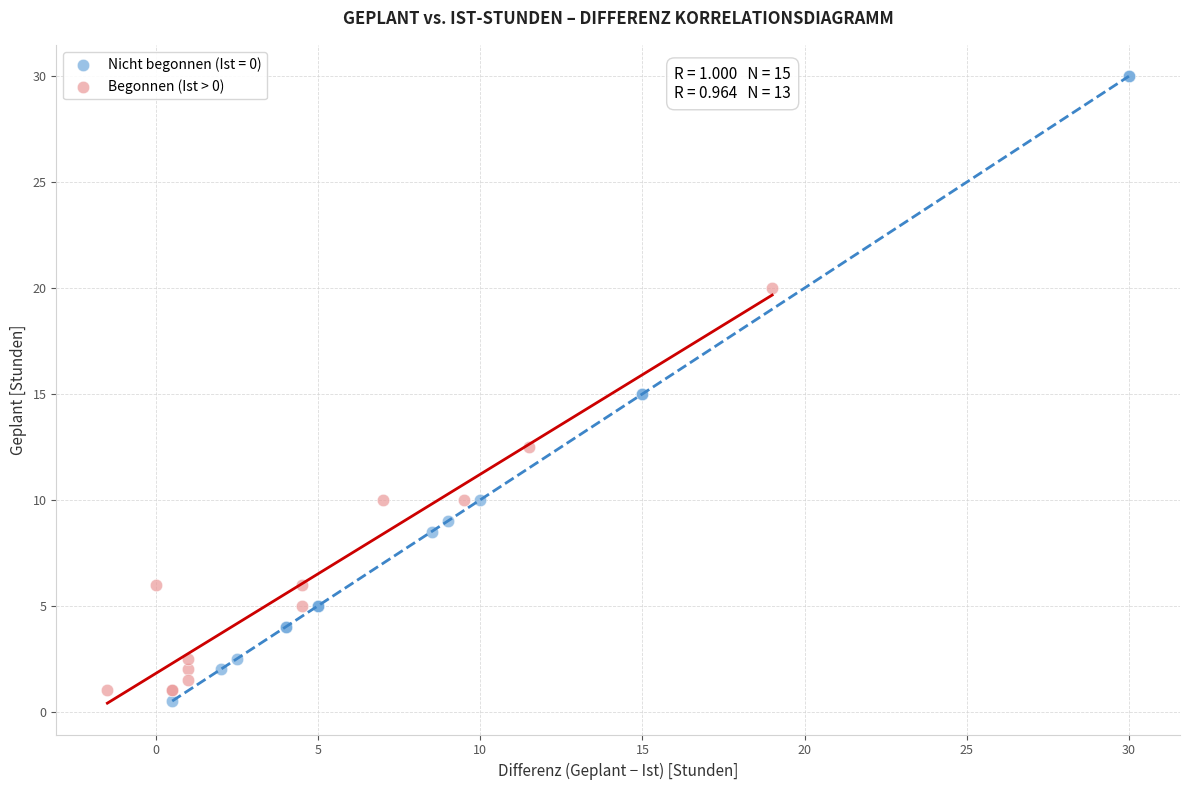

Which series contains the highest Y value?

Nicht begonnen (Ist = 0)